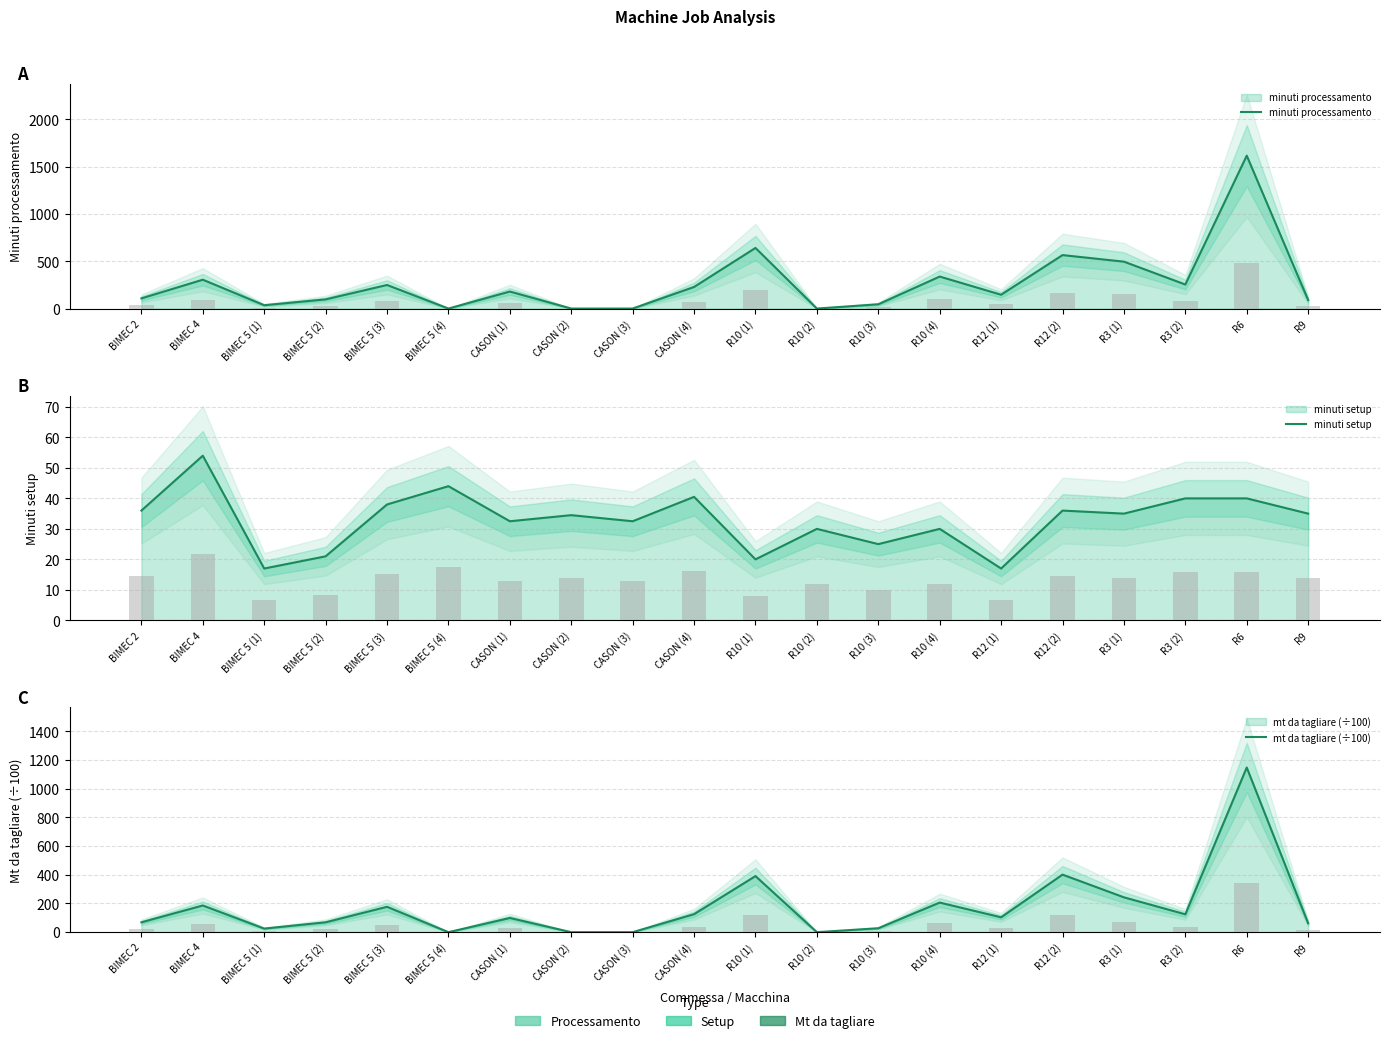

At which category does the chart reach its peak across all series?

R6